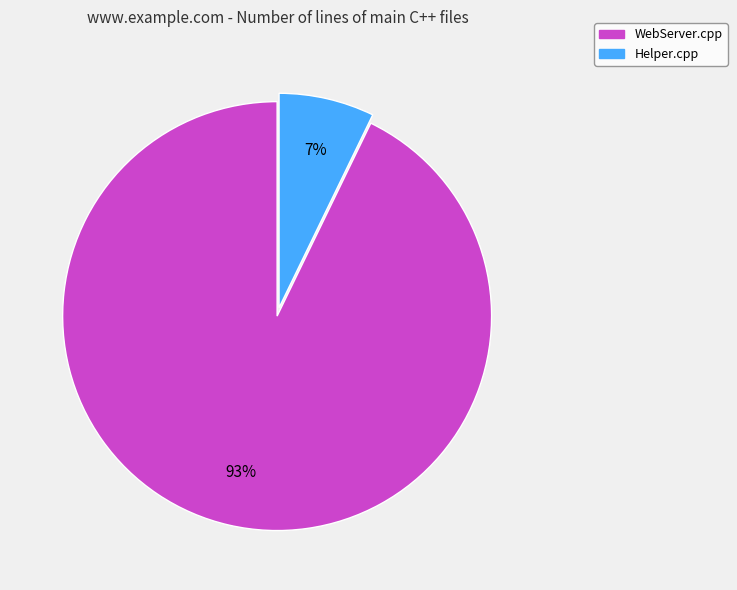

Which category has the smallest portion of the pie?

Helper.cpp